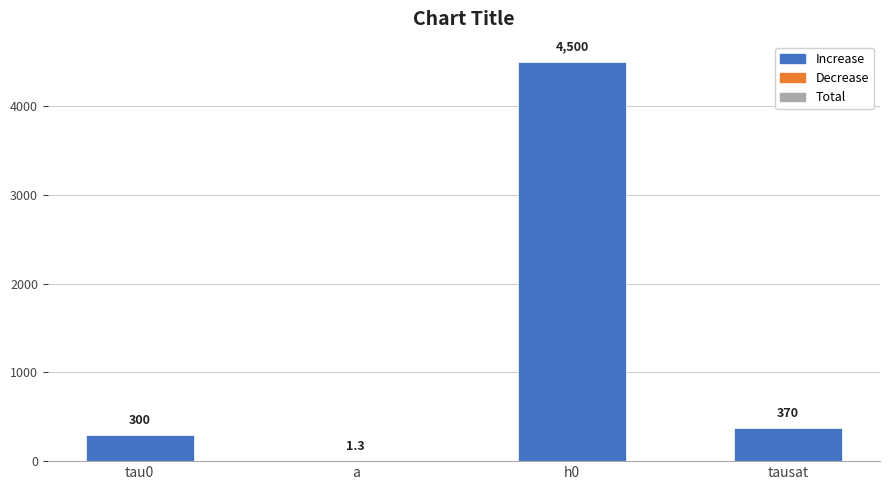

What is the maximum value shown in the chart?

4500.0